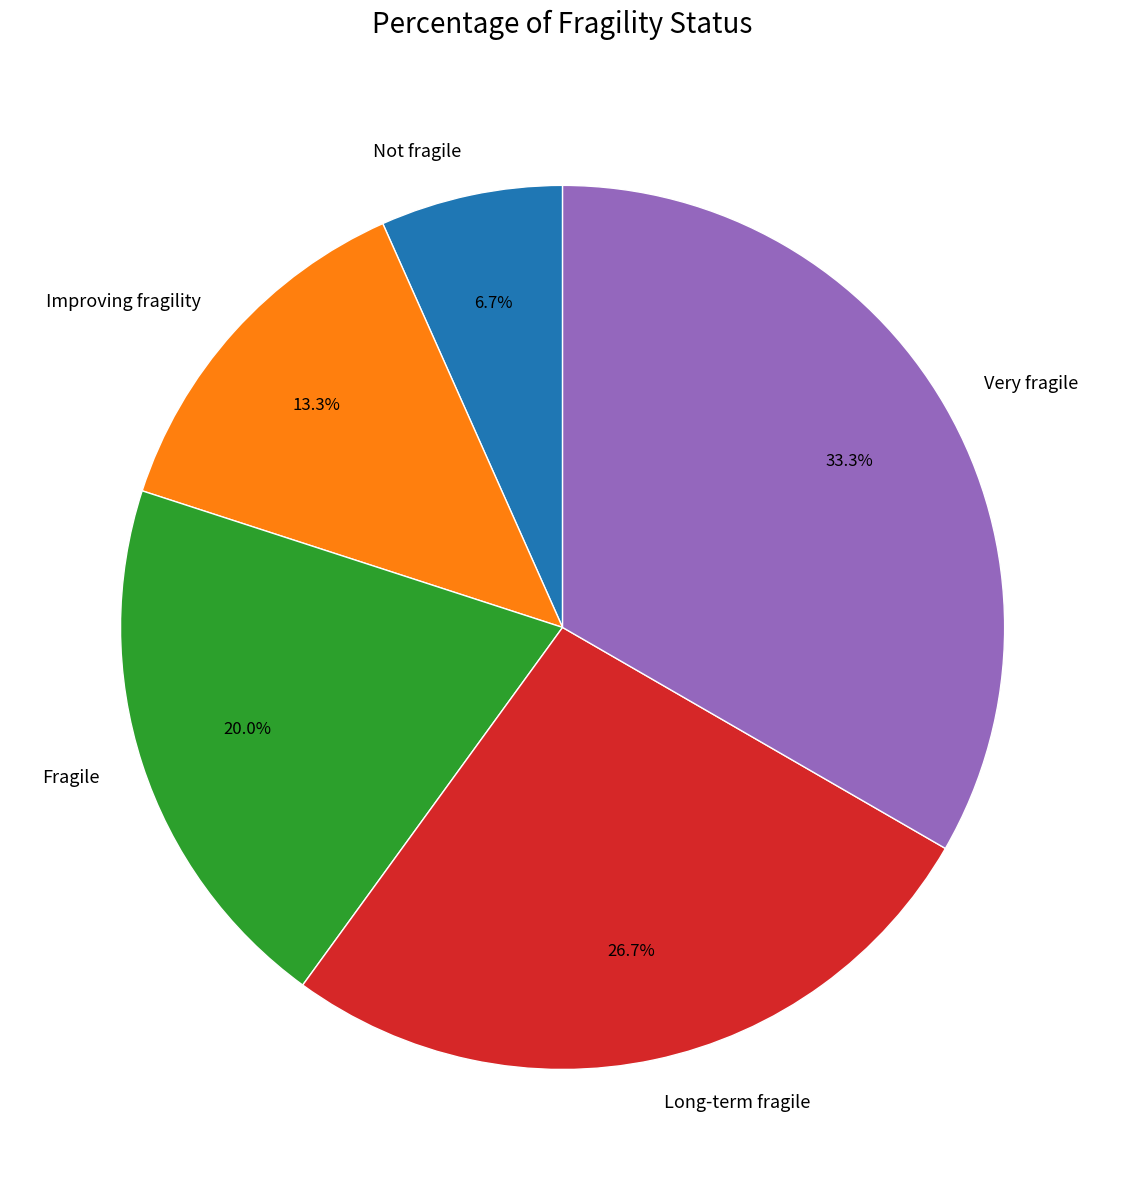

Rank the categories by value from highest to lowest.

Very fragile, Long-term fragile, Fragile, Improving fragility, Not fragile